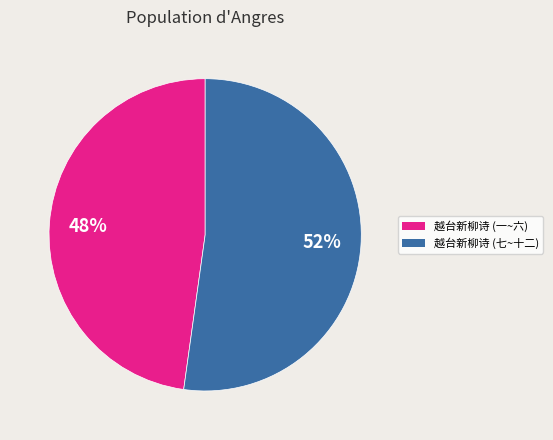

To the nearest percent, what is the average slice percentage?

50%